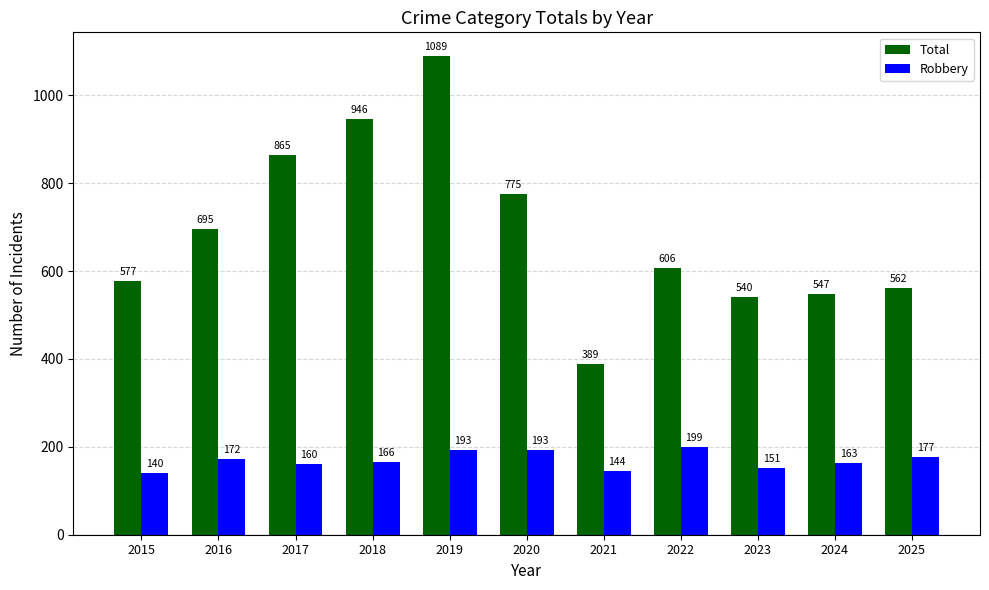

Rank the series by their maximum value, from highest to lowest.

Total, Robbery